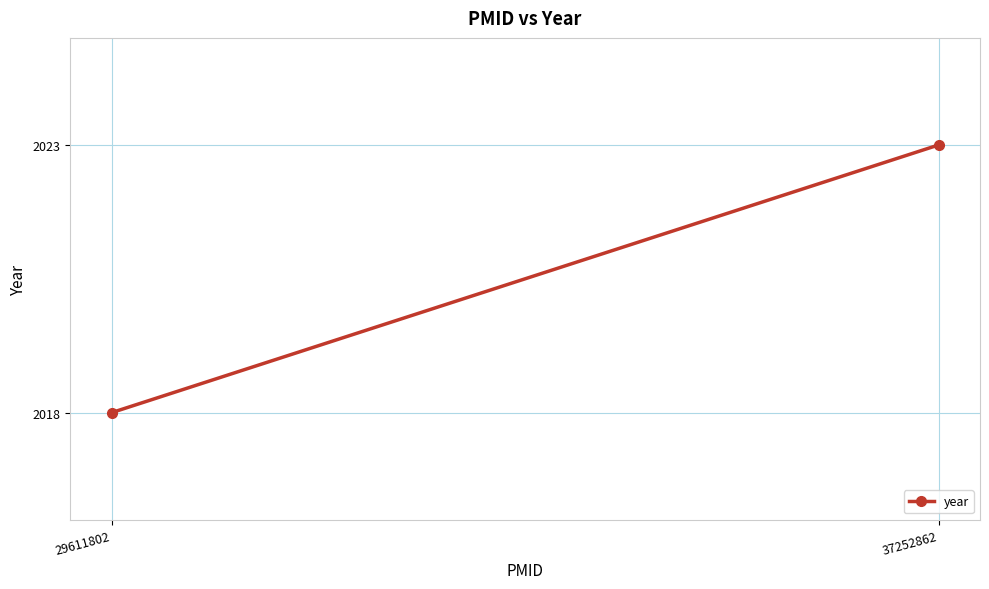

True or false: the data shows 2018 at 29611802.

True